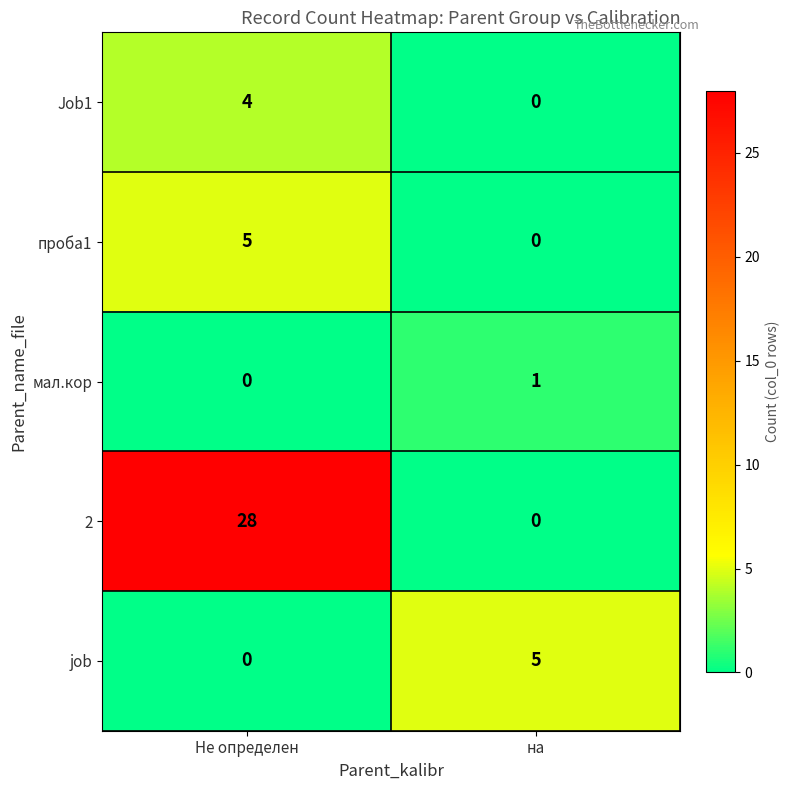

What is the sum of the проба1 values at Не определен and на?

5